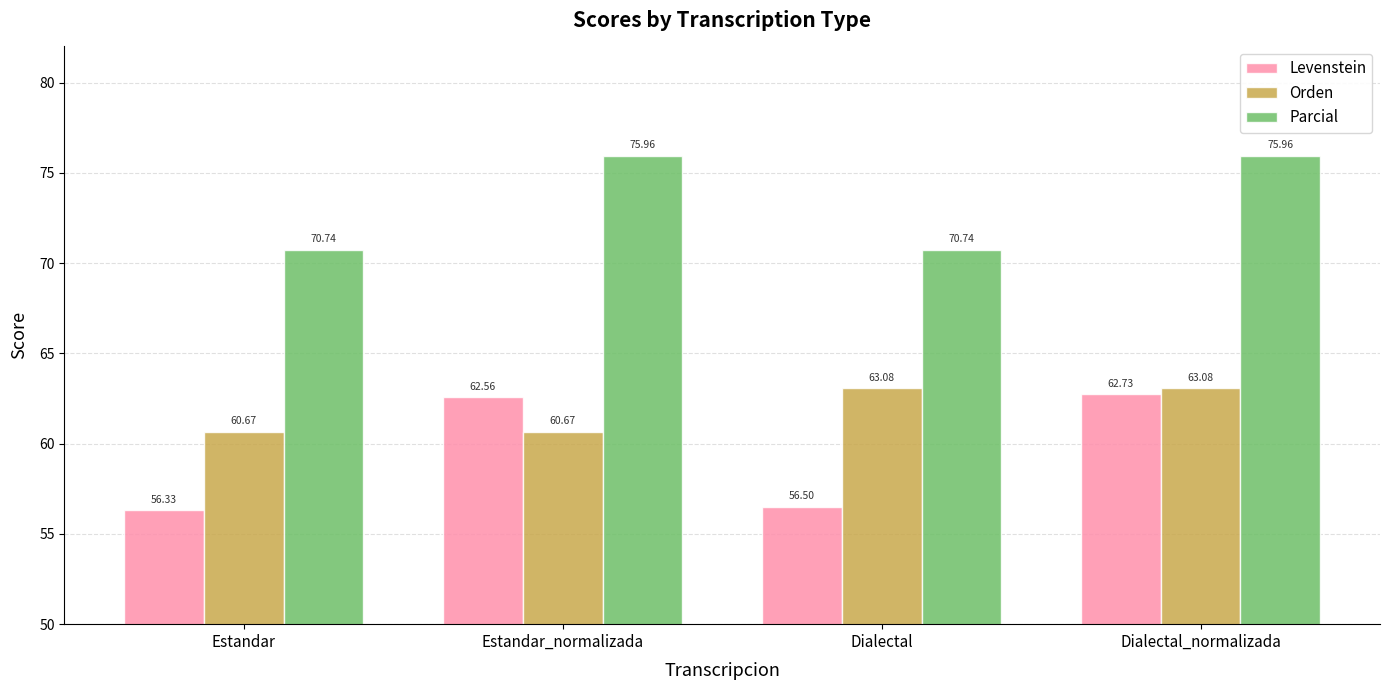

What is the sum of the Levenstein values at Estandar and Dialectal_normalizada?

119.1